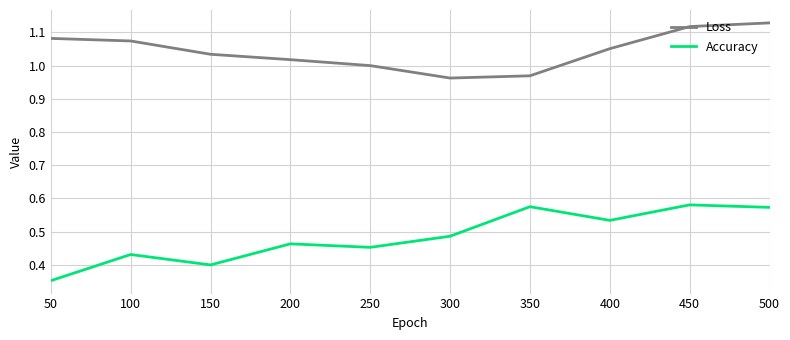

At which category does the chart reach its minimum across all series?

50